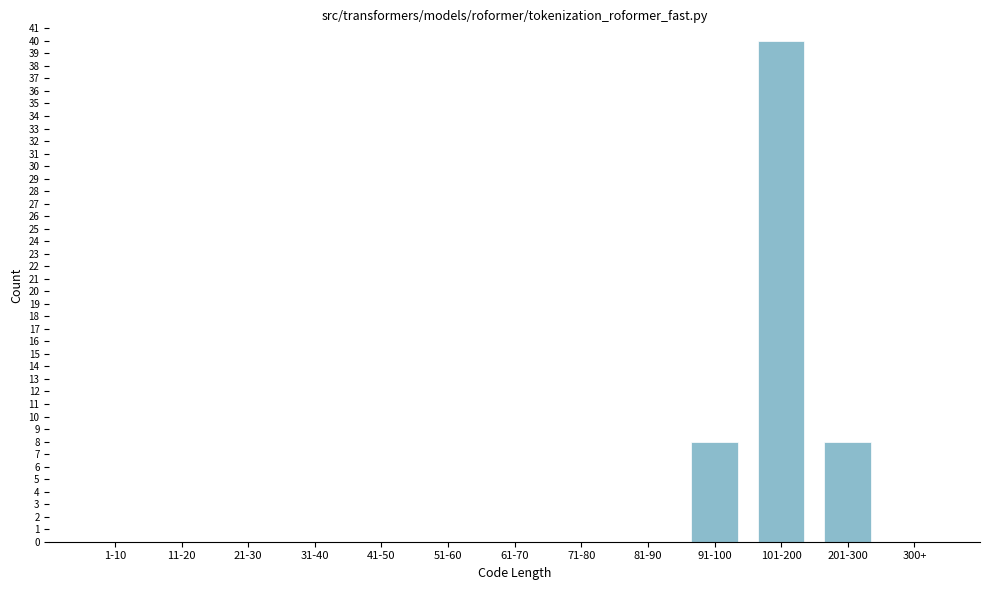

Reading left to right, extract all data points from this chart.

1-10=0	11-20=0	21-30=0	31-40=0	41-50=0	51-60=0	61-70=0	71-80=0	81-90=0	91-100=8	101-200=40	201-300=8	300+=0